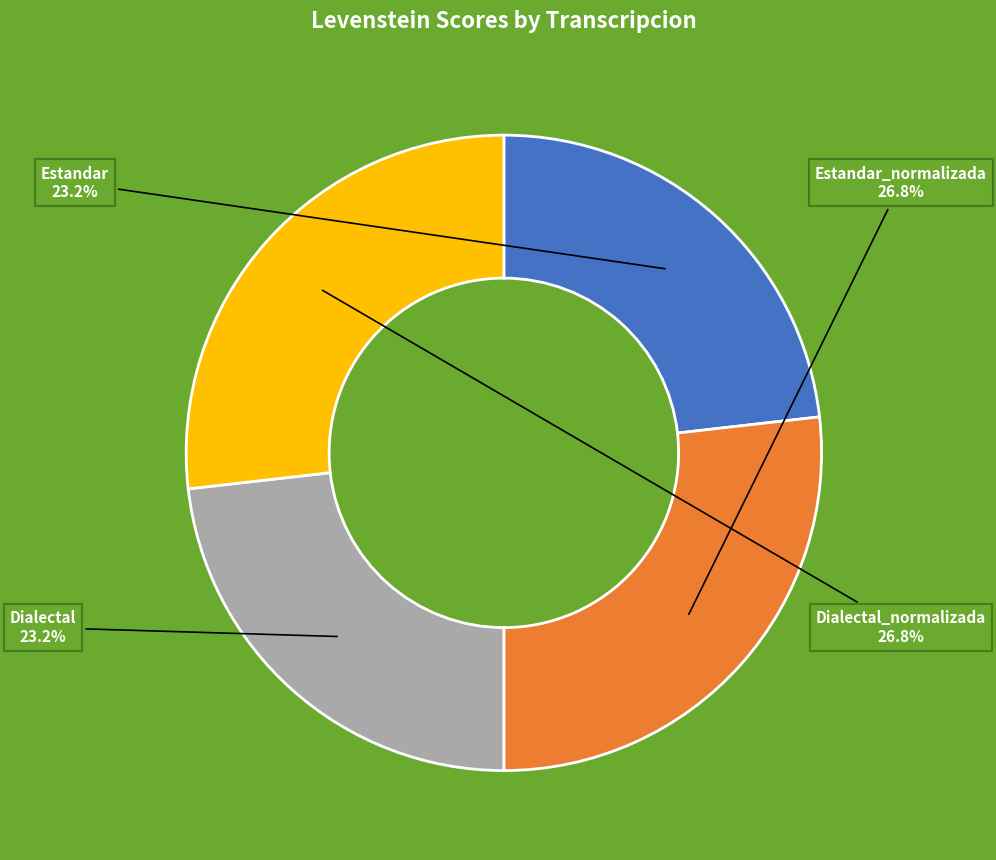

How much of the chart is everything except Dialectal_normalizada?

73.2%